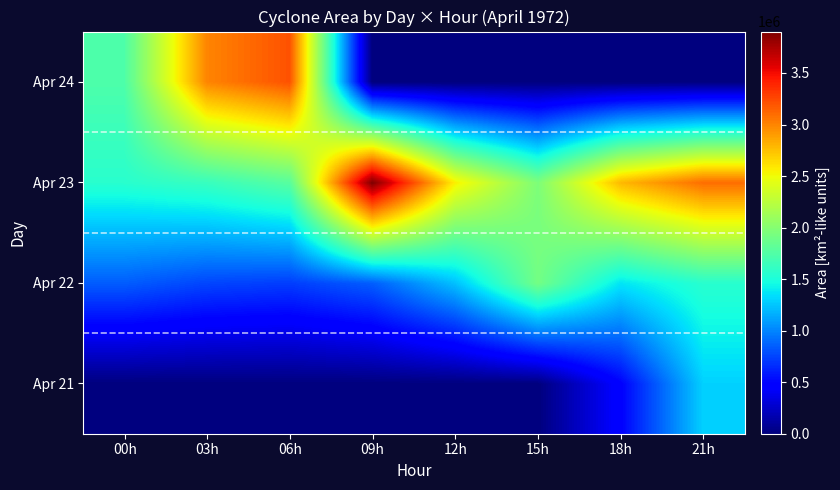

Between 00h and 06h, which is larger?

00h